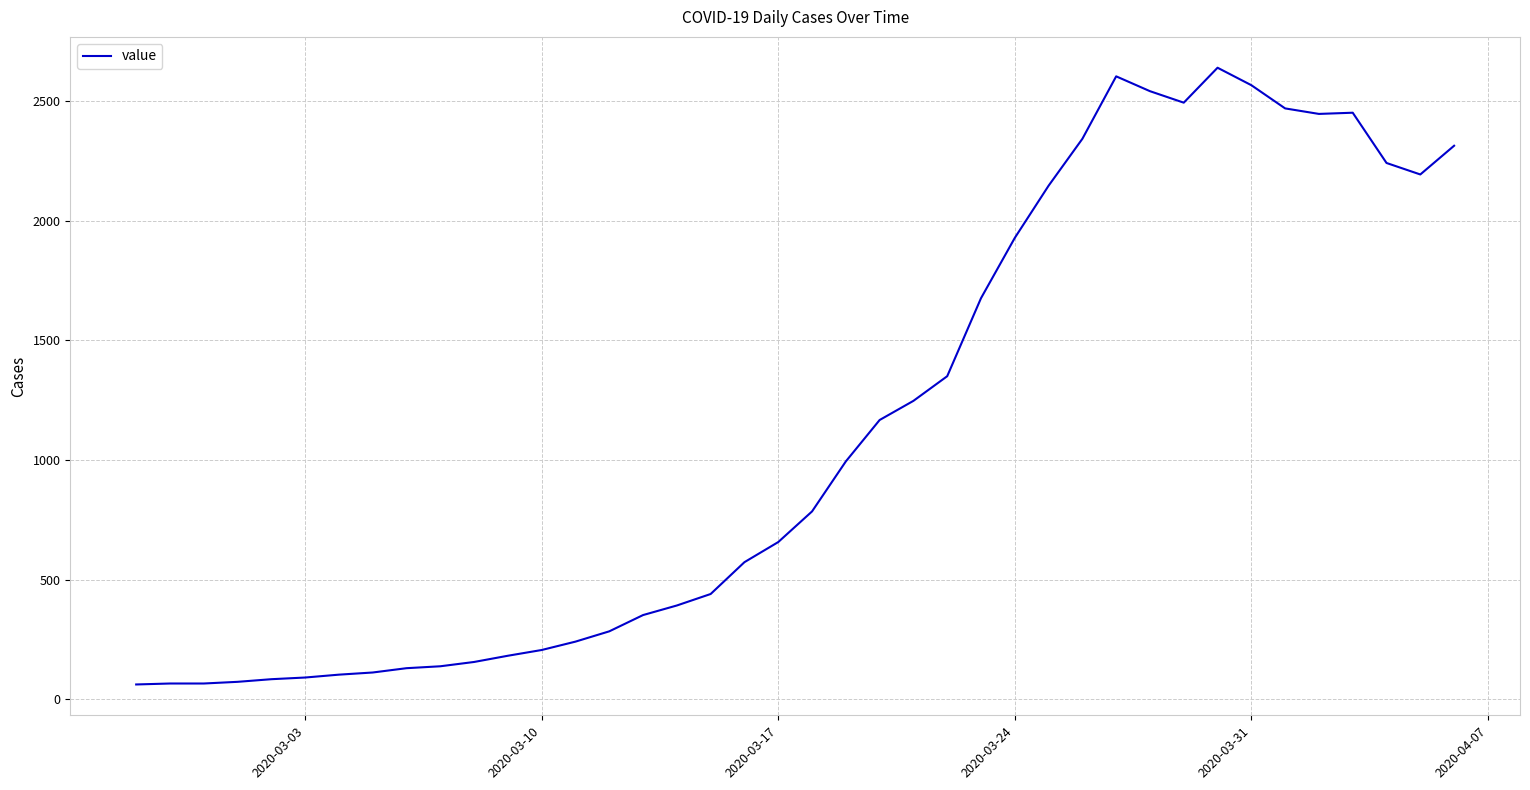

What is the minimum value shown in the chart?

62